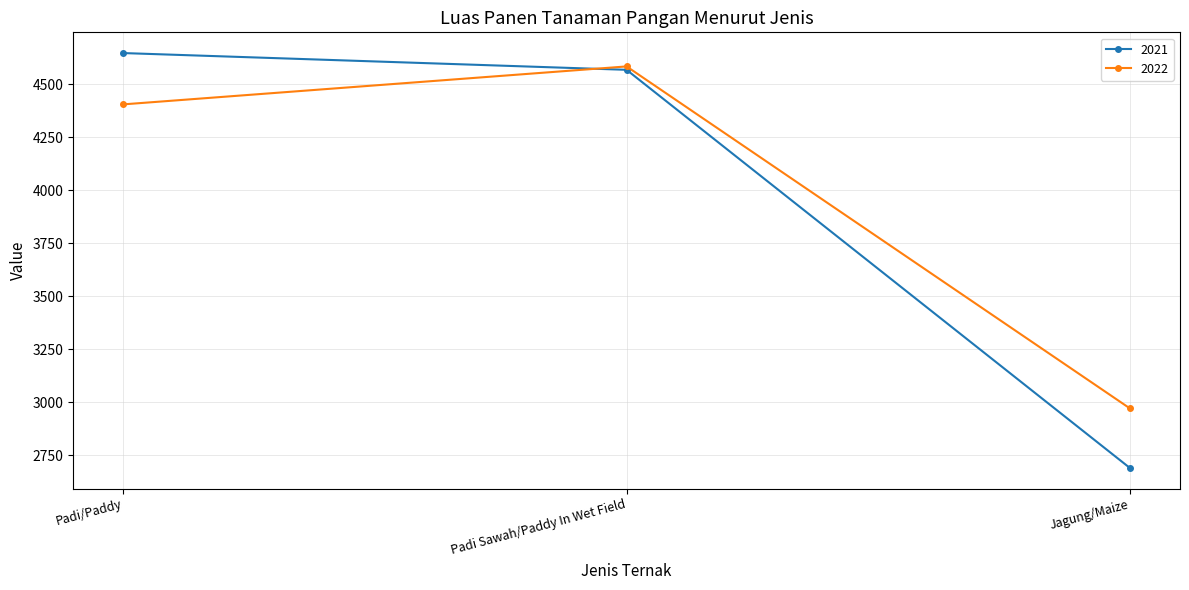

At how many categories does at least one series exceed 4366?

2